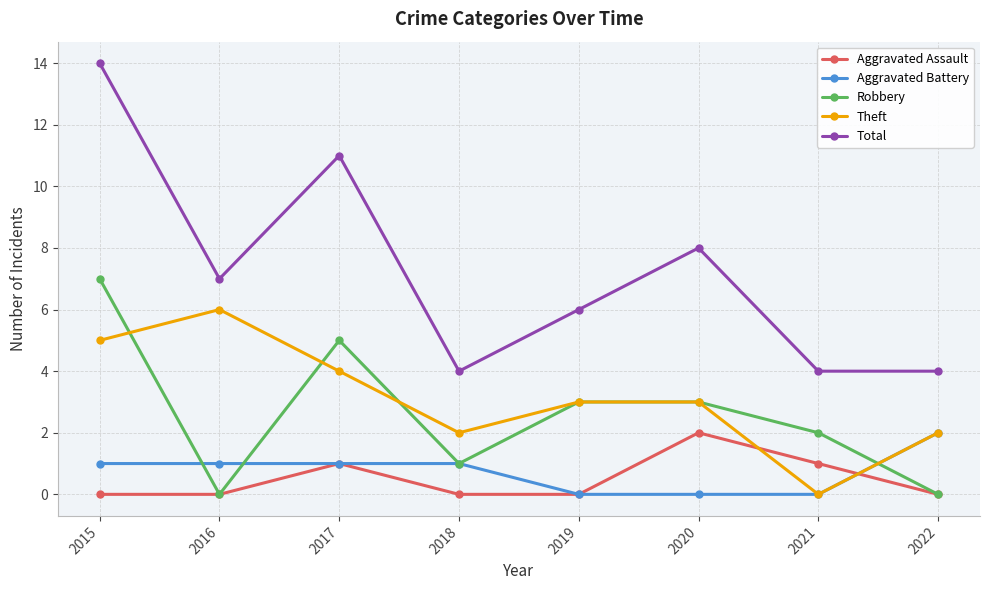

The value of Aggravated Battery at 2021 is 1. True or false?

False